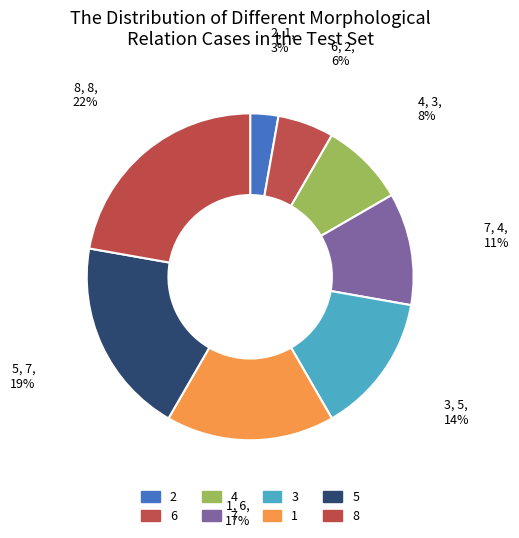

The 1 slice represents 6% of the pie. True or false?

False